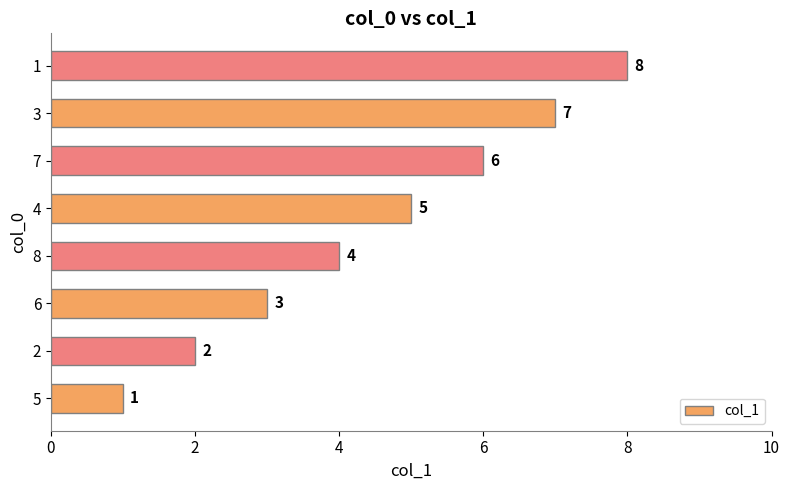

Is it true that the value at 1 is 11?

False